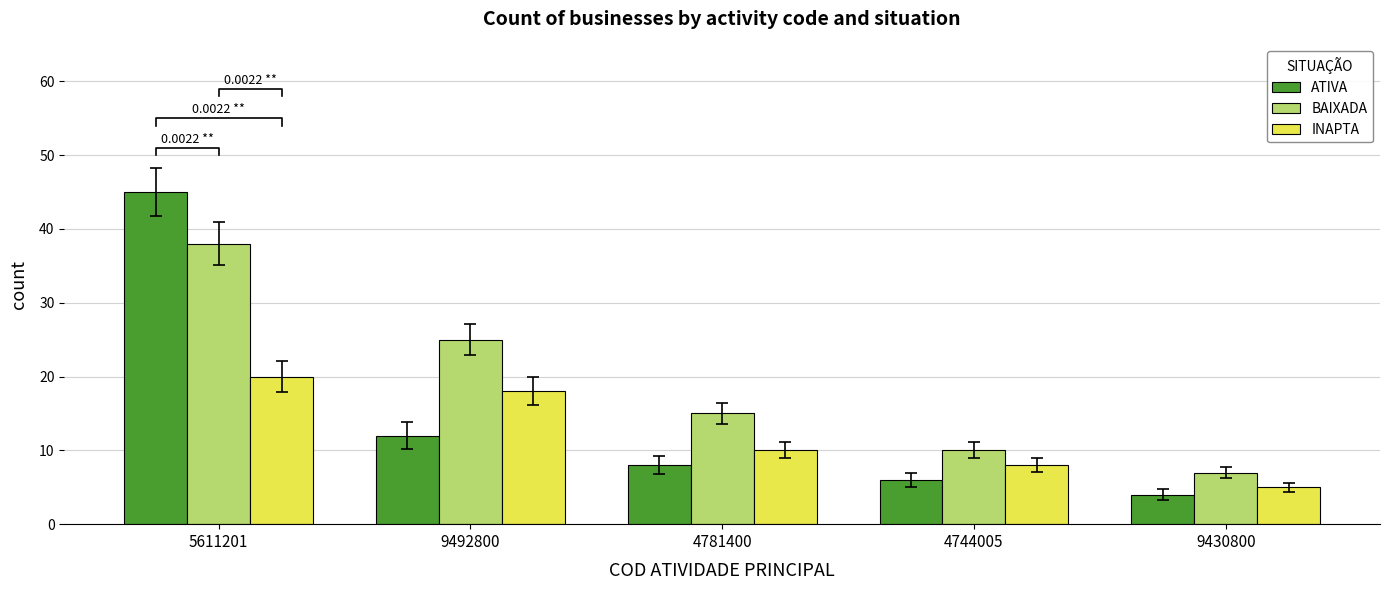

At which category is the sum across all series the highest?

5611201